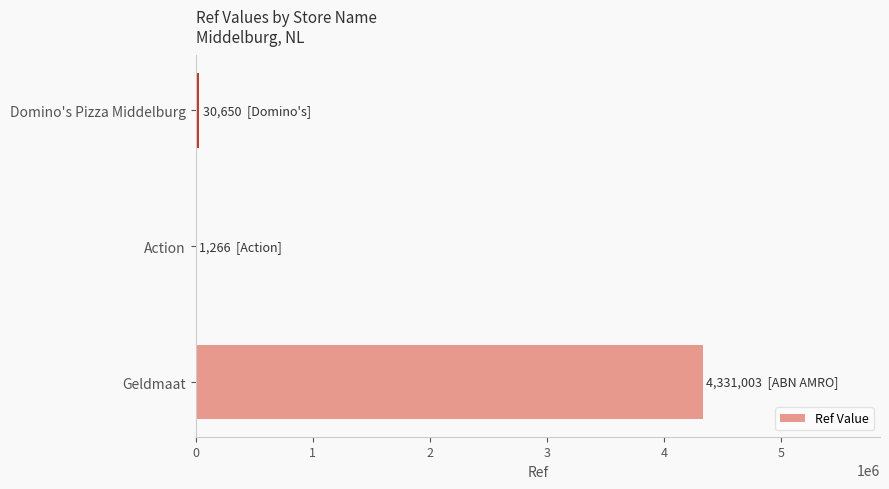

Count the number of data series in this chart.

1